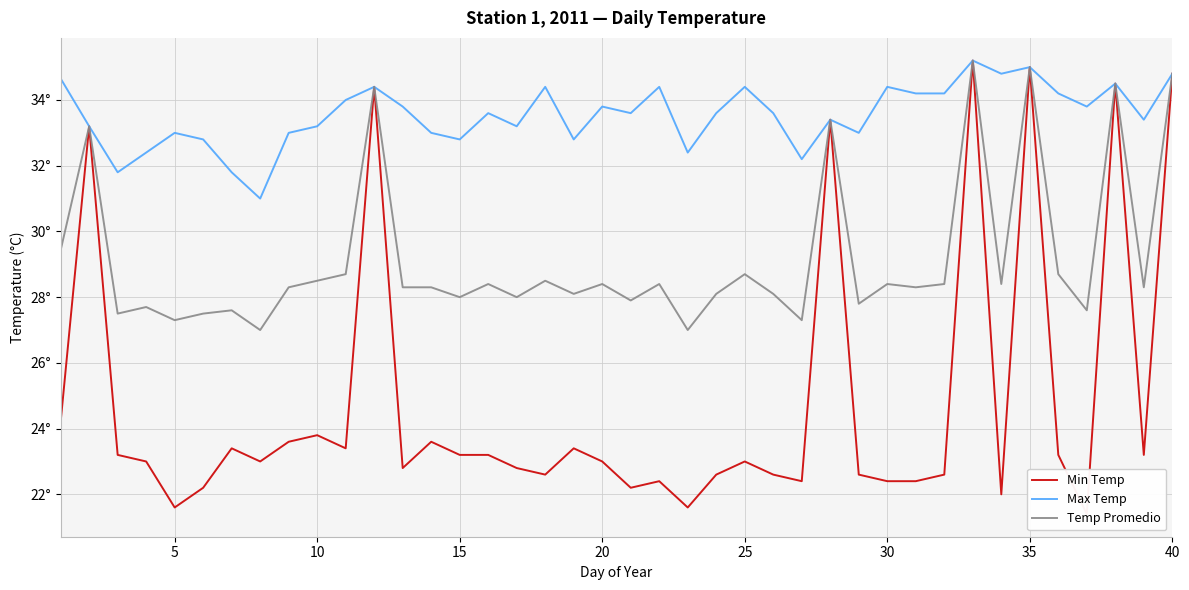

List the series in order of their peak value, lowest first.

Min Temp, Max Temp, Temp Promedio